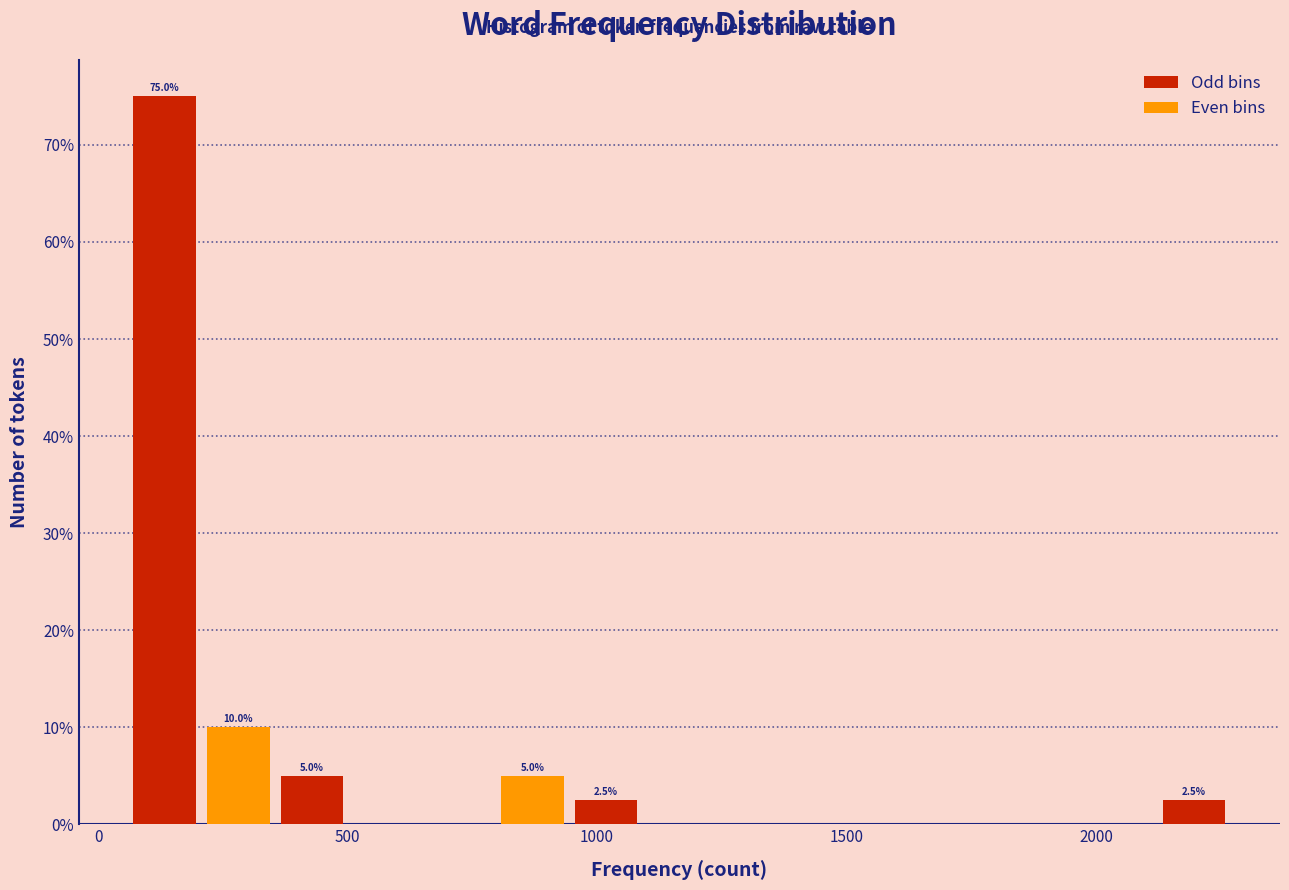

Read against the x-axis, roughly where is the centre of the tallest bar?

150